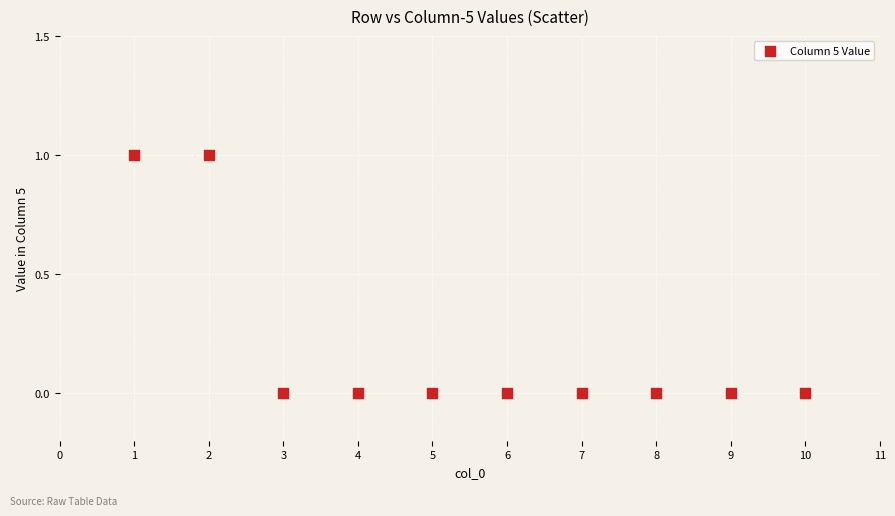

What is the range of X values (max minus min)?

9